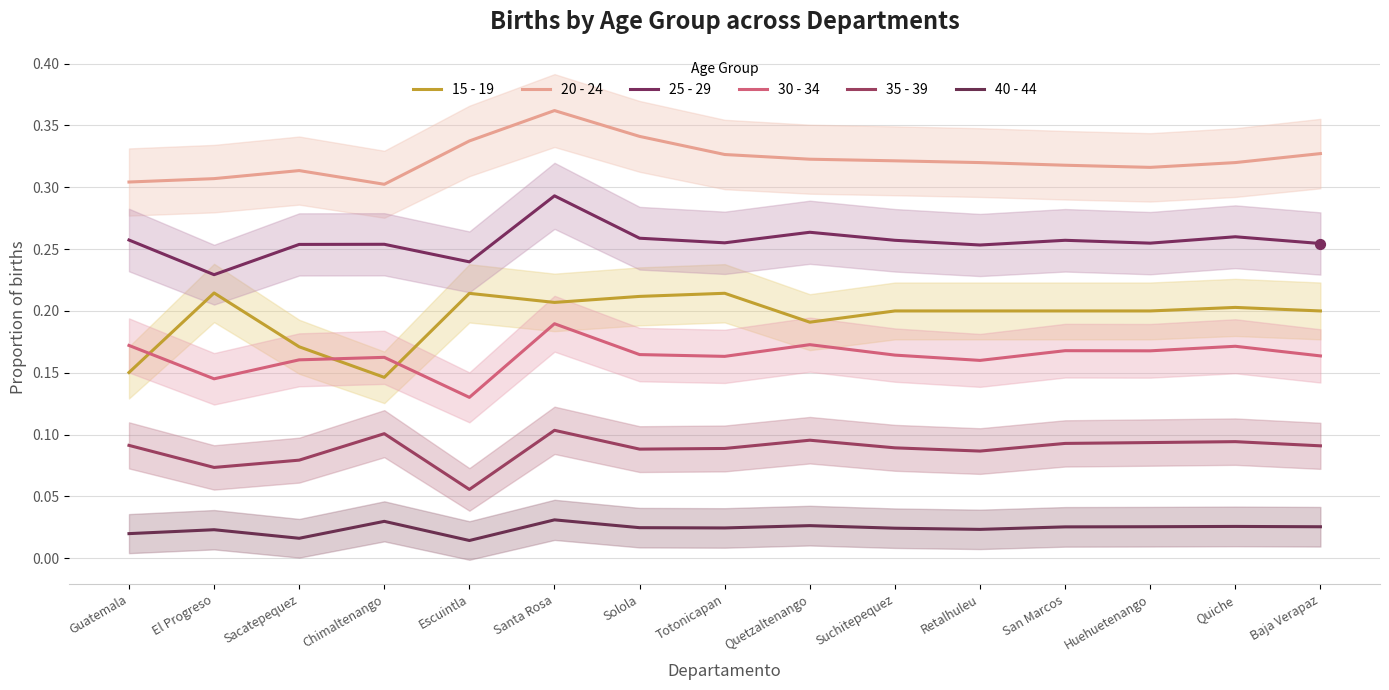

Is the value of 25 - 29 at El Progreso greater than the value of 40 - 44 at Escuintla?

Yes